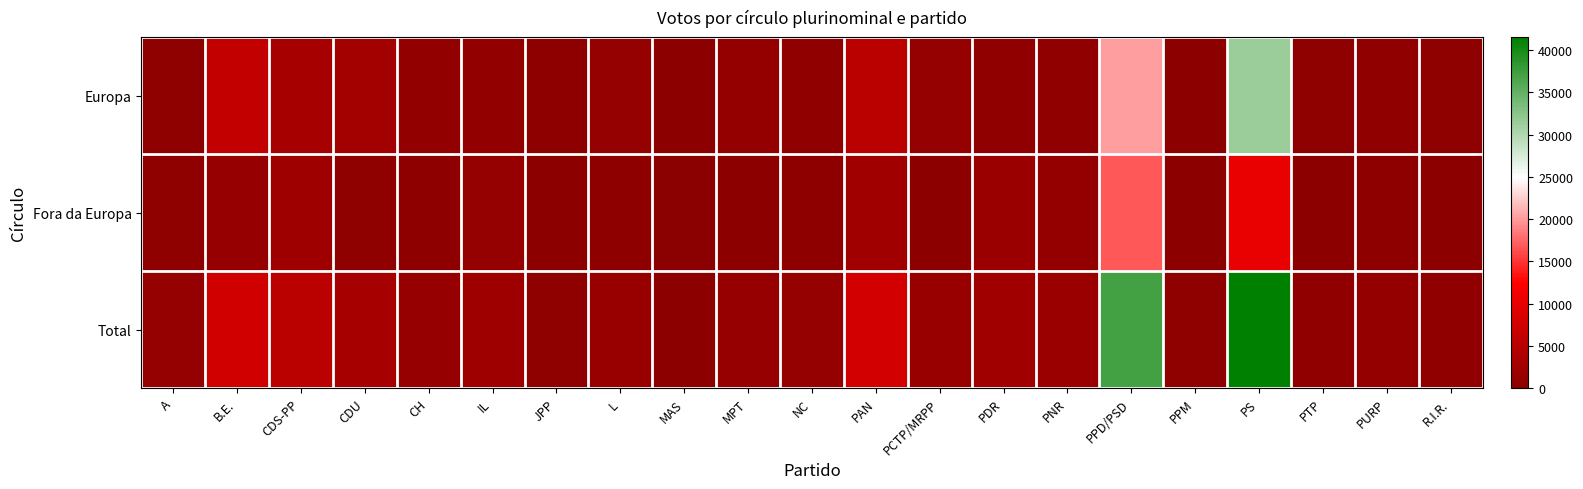

Reading right to left, transcribe all the data shown in this chart.

Europa: R.I.R.=553	PURP=672	PTP=493	PS=31362	PPM=254	PPD/PSD=20254	PNR=810	PDR=797	PCTP/MRPP=1267	PAN=5296	NC=688	MPT=1012	MAS=173	L=1166	JPP=409	IL=874	CH=913	CDU=2712	CDS-PP=3179	B.E.=6106	A=558
Fora da Europa: R.I.R.=169	PURP=396	PTP=307	PS=10163	PPM=302	PPD/PSD=16806	PNR=1046	PDR=1744	PCTP/MRPP=273	PAN=2357	NC=452	MPT=319	MAS=0	L=346	JPP=196	IL=1262	CH=465	CDU=520	CDS-PP=2141	B.E.=1404	A=611
Total: R.I.R.=722	PURP=1068	PTP=800	PS=41525	PPM=556	PPD/PSD=37060	PNR=1856	PDR=2541	PCTP/MRPP=1540	PAN=7653	NC=1140	MPT=1331	MAS=173	L=1512	JPP=605	IL=2136	CH=1378	CDU=3232	CDS-PP=5320	B.E.=7510	A=1169